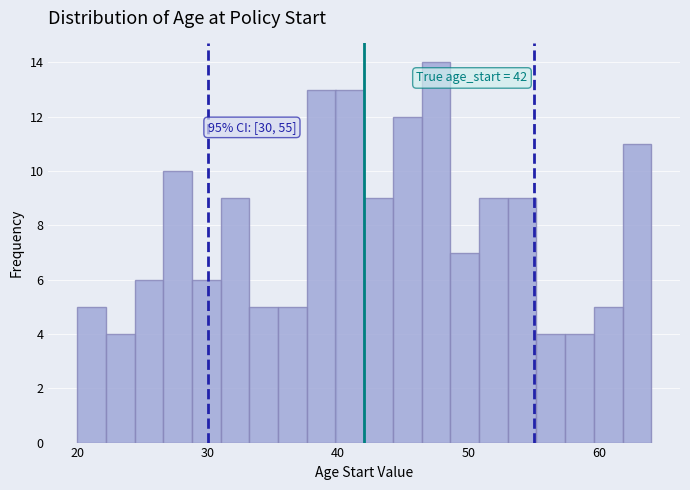

Around what value on the x-axis is the tallest bar? Give the approximate position of its centre, as read against the axis.

48